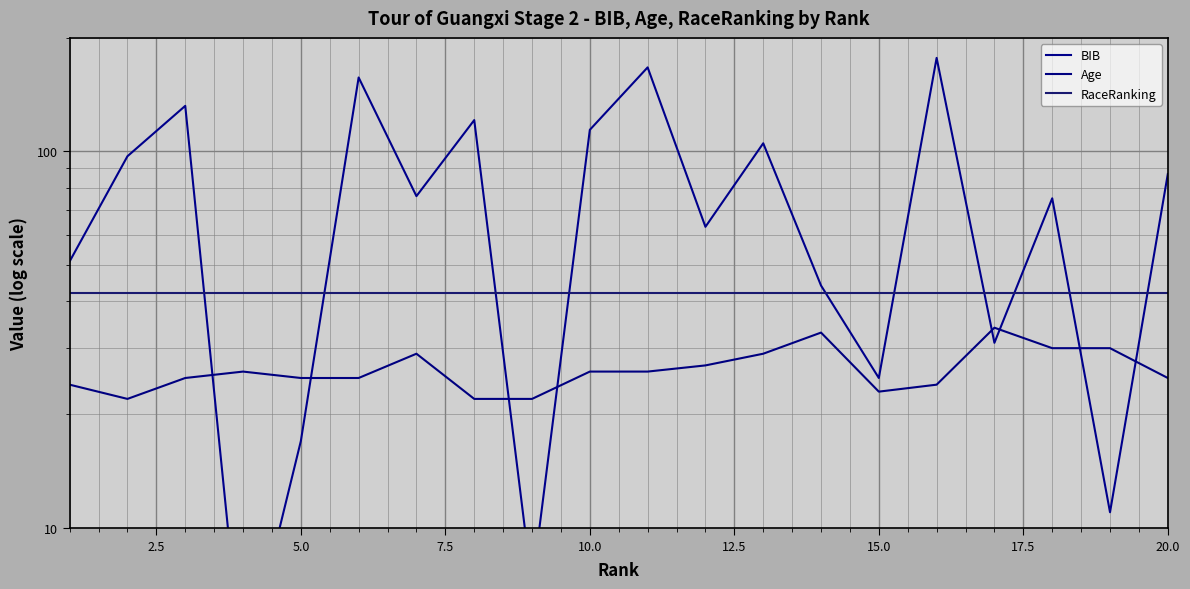

Between 14 and 15.0, which is larger?

15.0